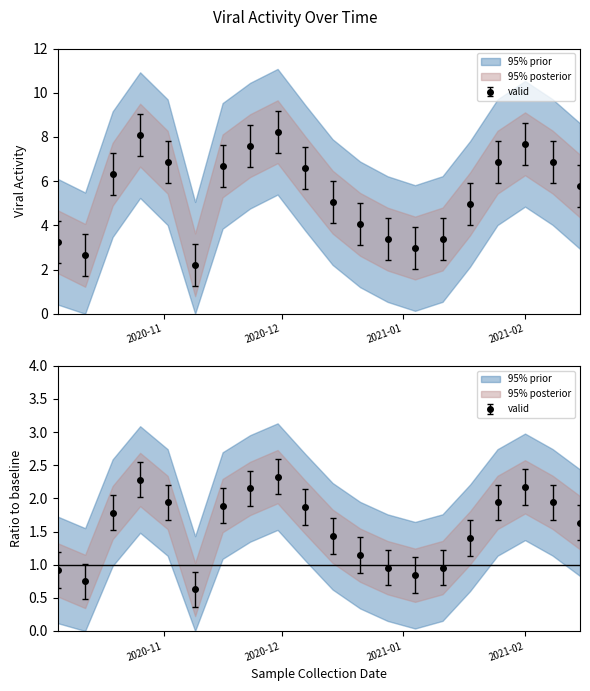

The viral_activity_cases series shows 6.9 at 2021-01-25. True or false?

True